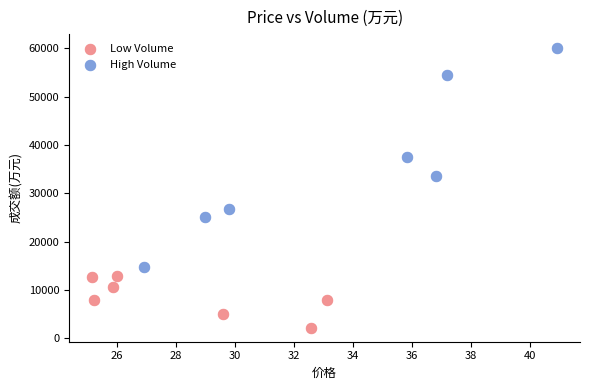

What are all the series names shown in the legend?

Low Volume, High Volume